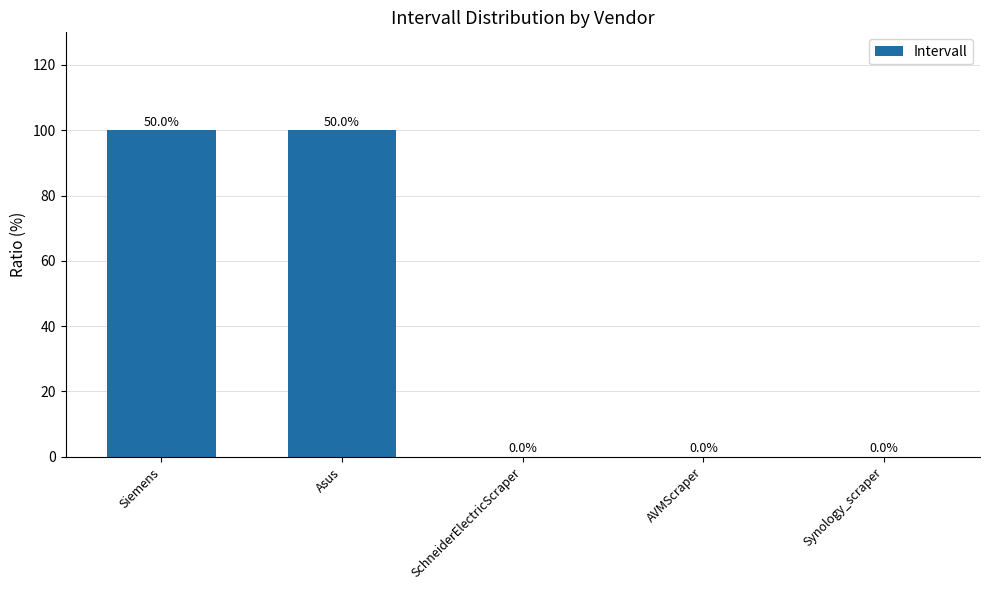

What is the average value?

40